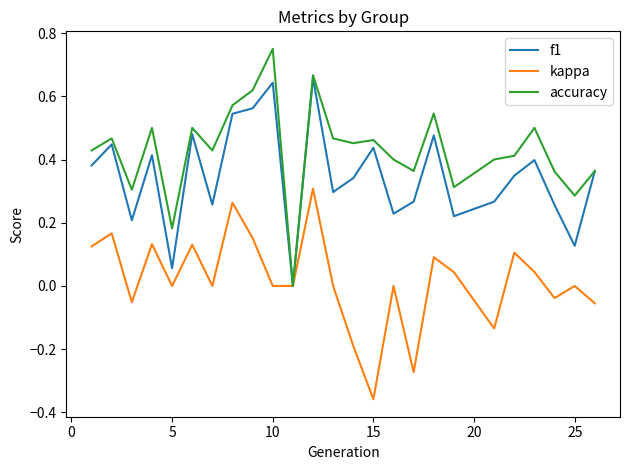

Which series has the widest spread of values?

accuracy